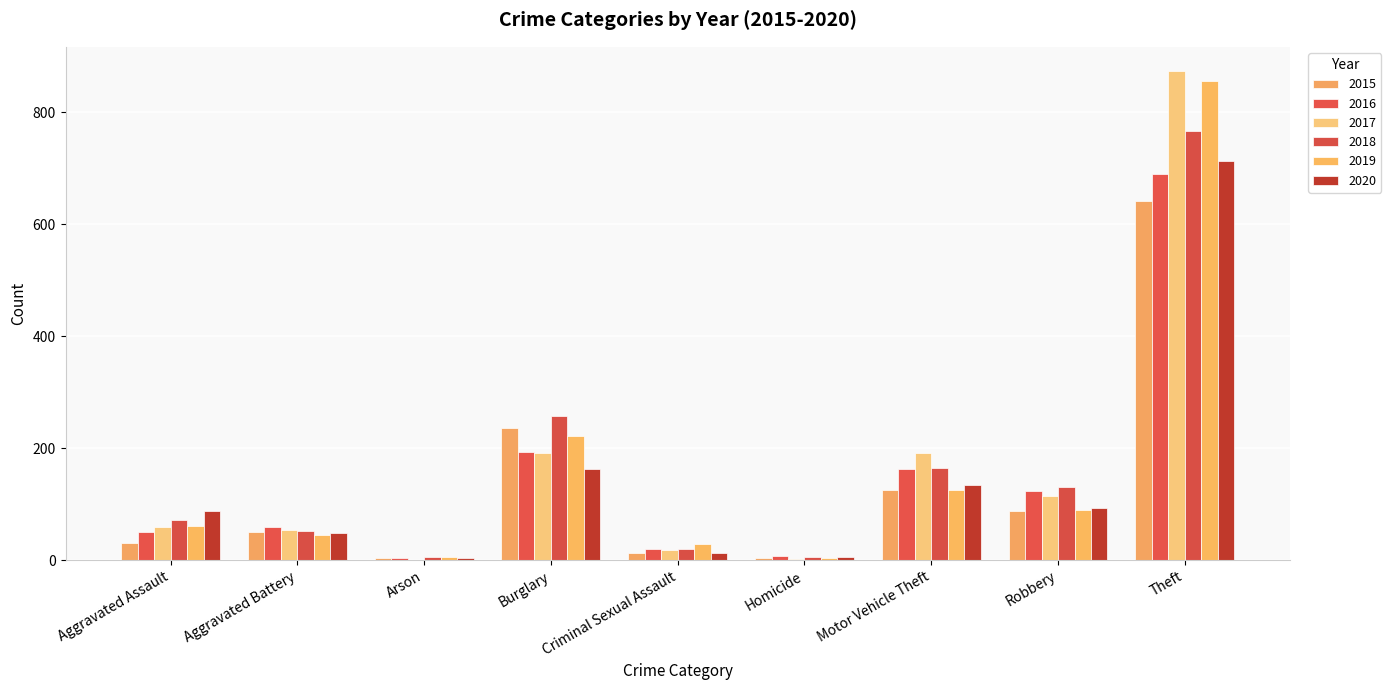

Is it true that 2019 equals 1 at Homicide?

False